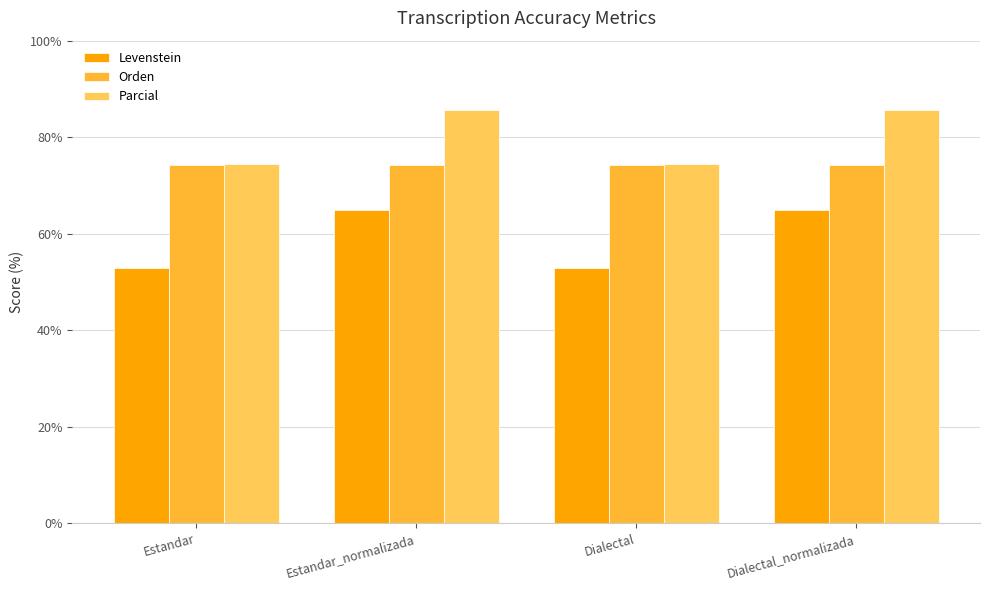

Is it true that Orden equals 74.2 at Dialectal_normalizada?

True